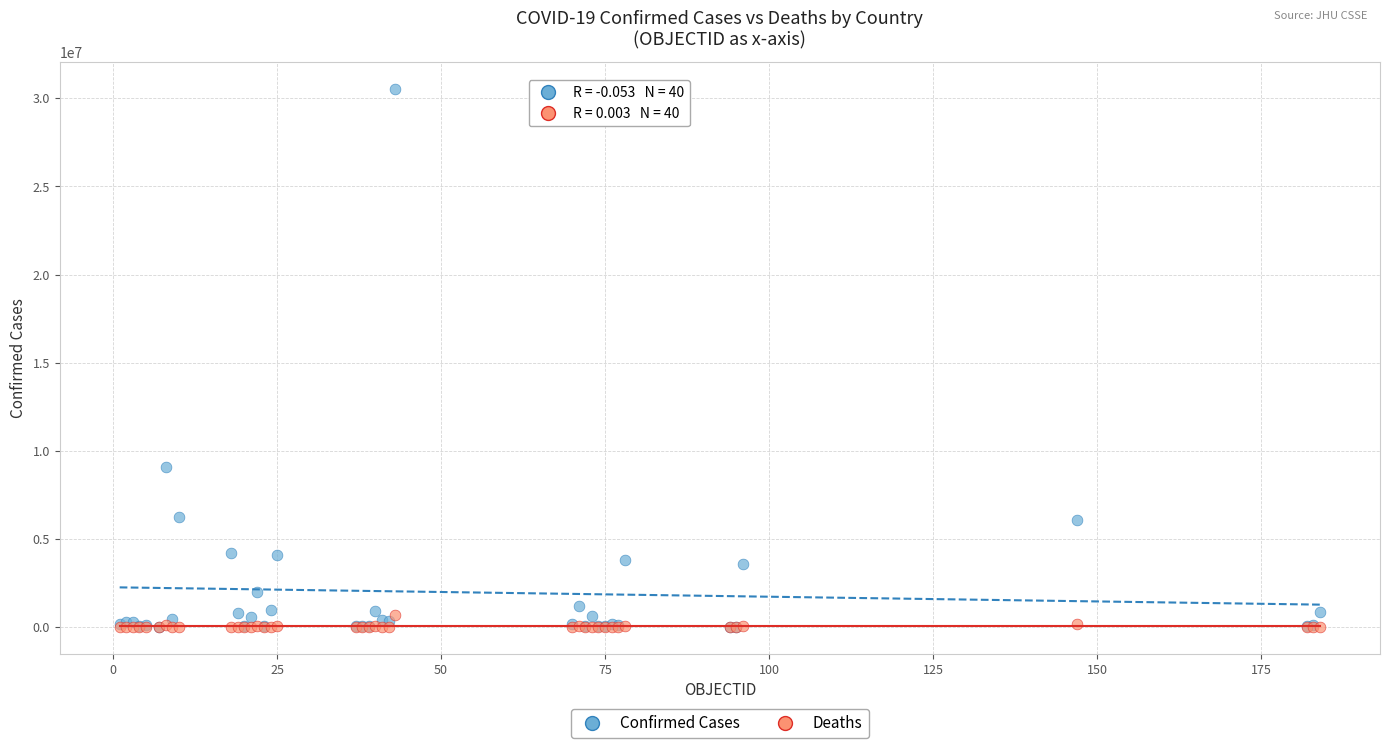

What are all the series names shown in the legend?

Confirmed Cases, Deaths